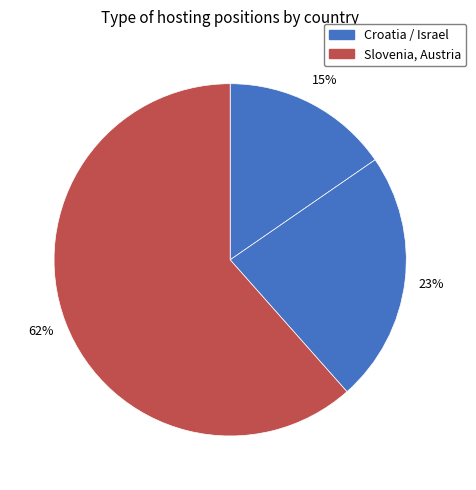

How many segments does this pie chart have?

3